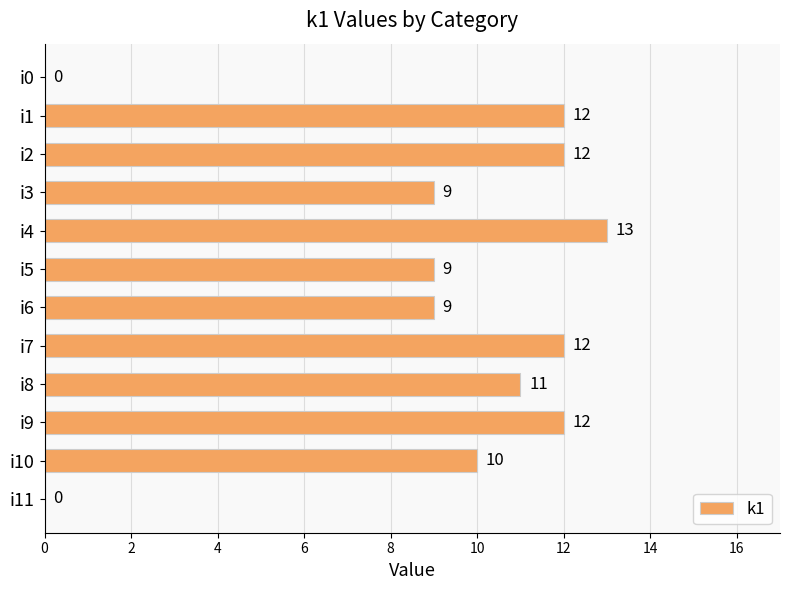

Reading top to bottom, transcribe all the data shown in this chart.

i0=0	i1=12	i2=12	i3=9	i4=13	i5=9	i6=9	i7=12	i8=11	i9=12	i10=10	i11=0